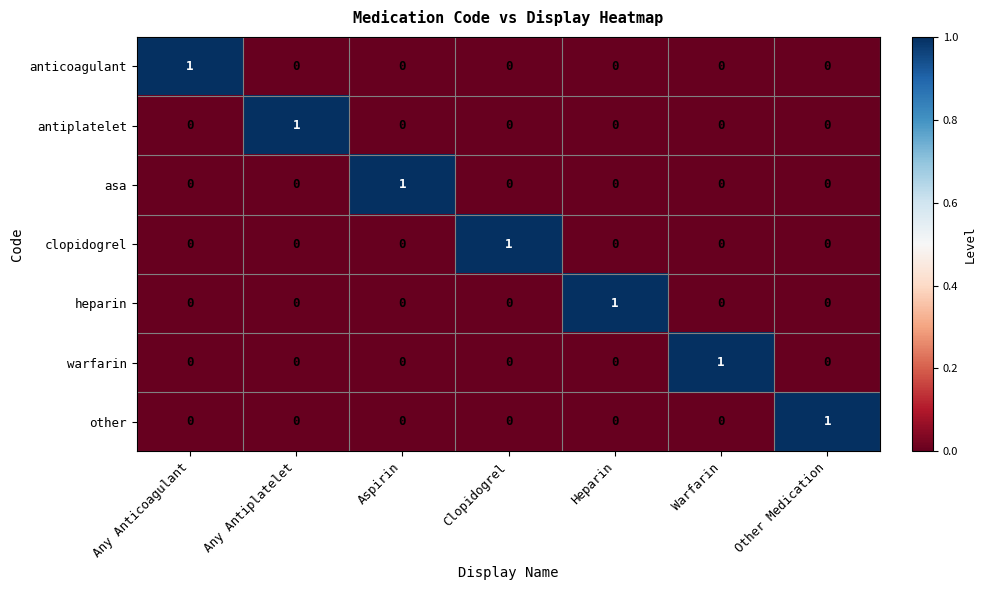

True or false: antiplatelet has a value of 0 at Any Anticoagulant.

True